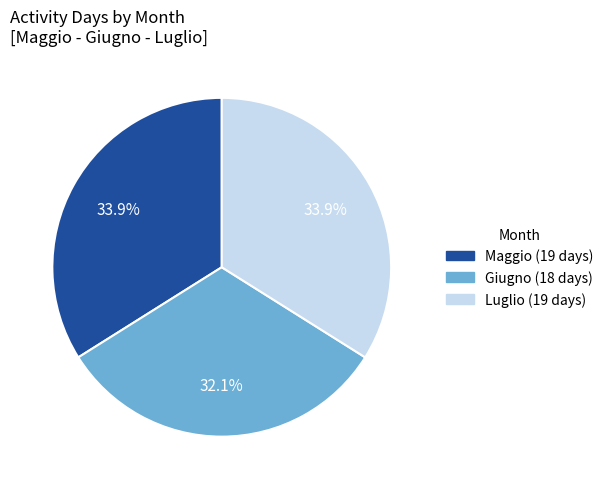

Approximately how many times larger is the value at Giugno compared to Luglio?

0.9